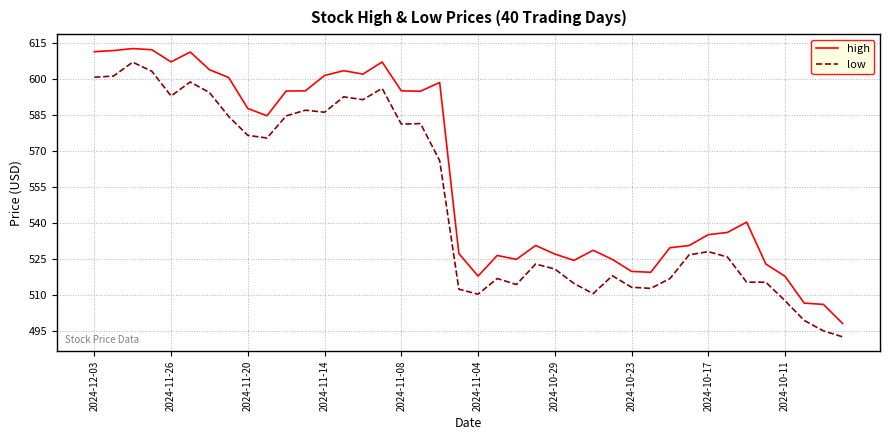

What is the sum of all low values?

21996.1